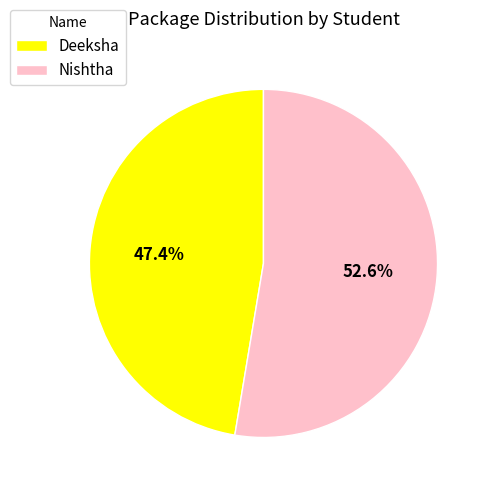

The Nishtha slice represents 39% of the pie. True or false?

False